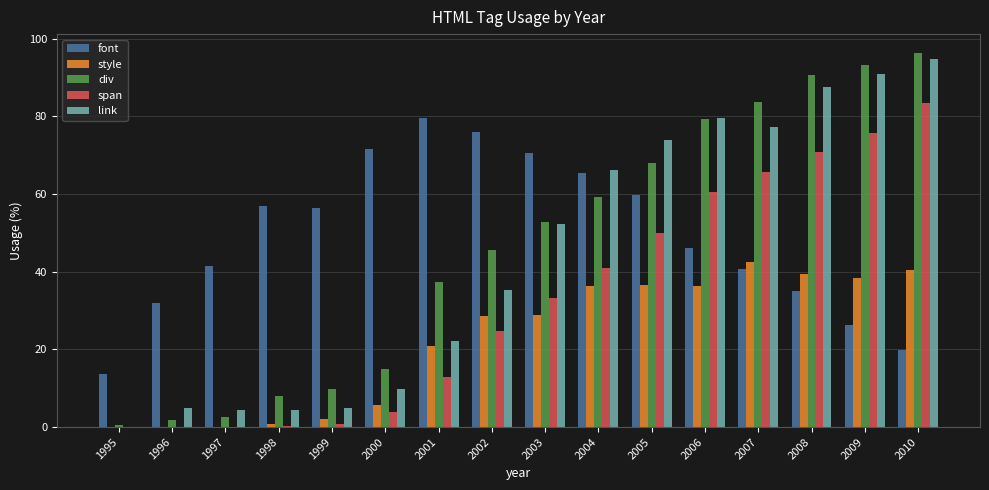

Which series has the widest spread of values?

div